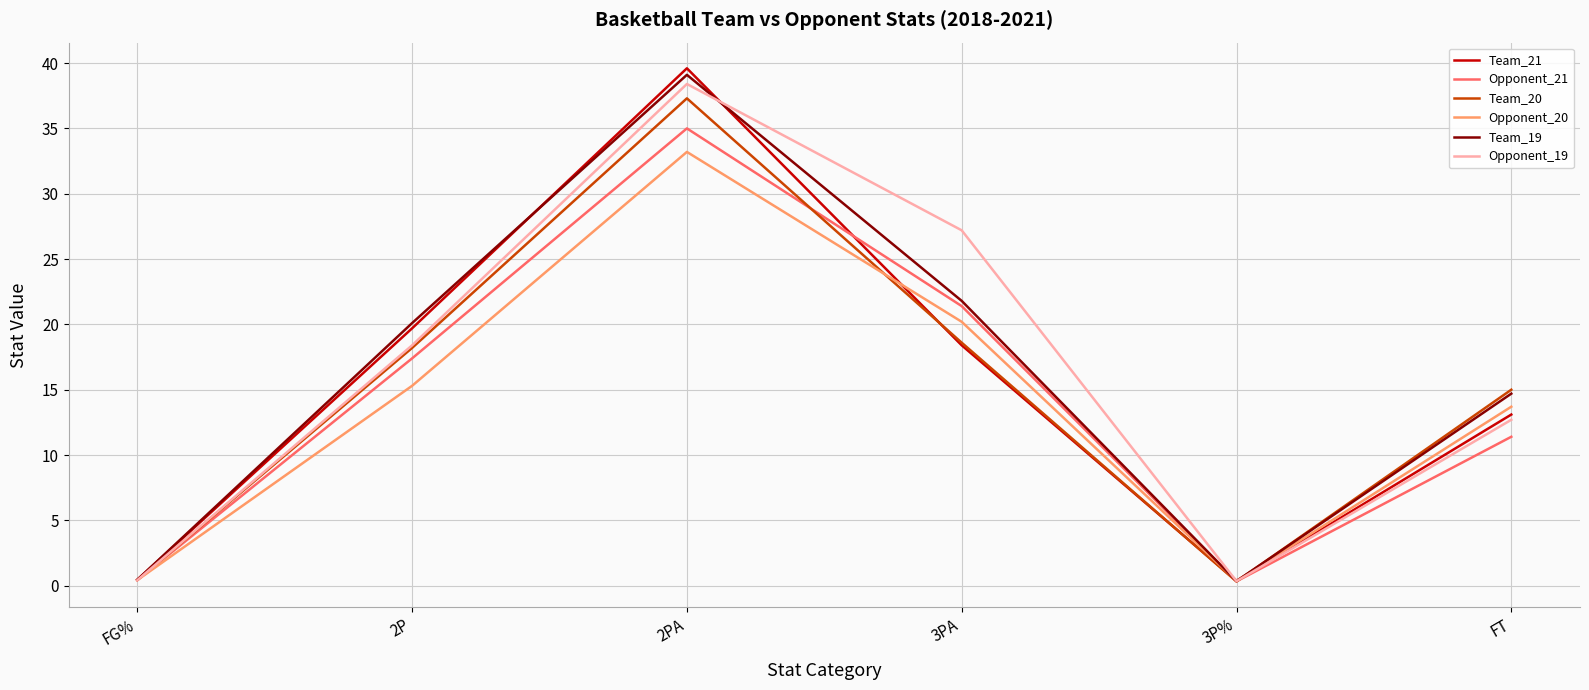

What is the total value across all series at 2PA?

222.6